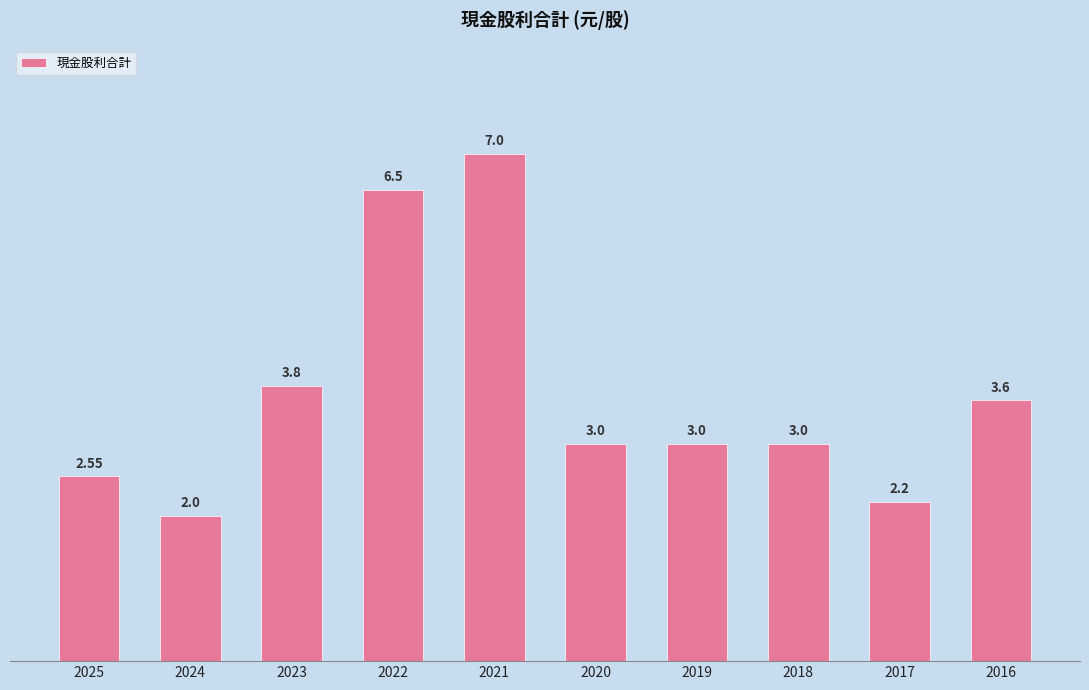

Are the bars grouped side by side (vs. stacked)?

No